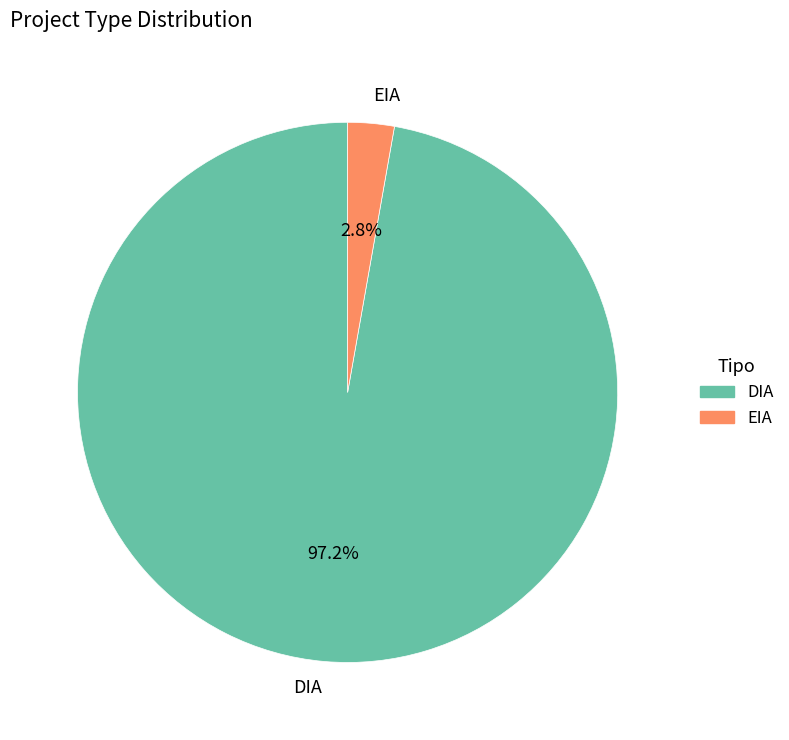

To the nearest percent, what is the difference between the largest and smallest slice percentages?

94%